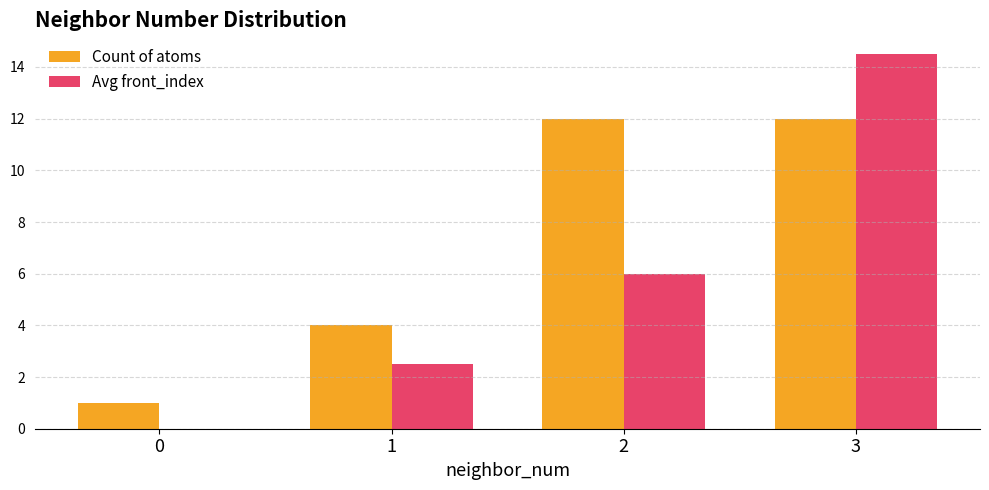

Where is Avg front_index nearest to the value 7?

2